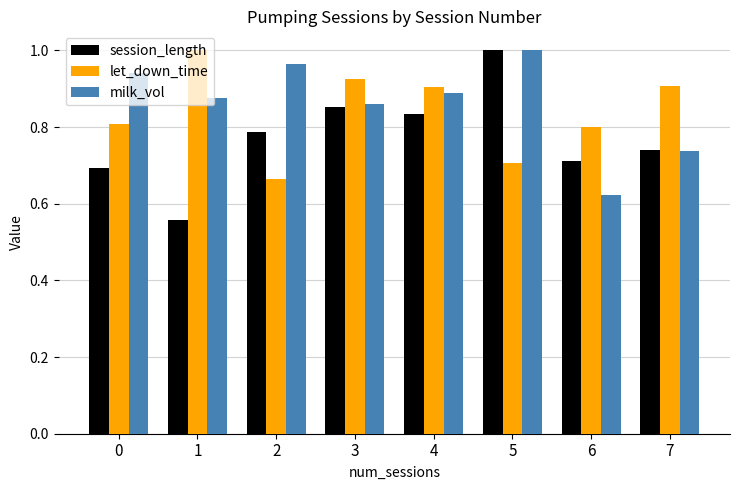

What is the difference between the maximum and minimum values in the session_length series?

0.4